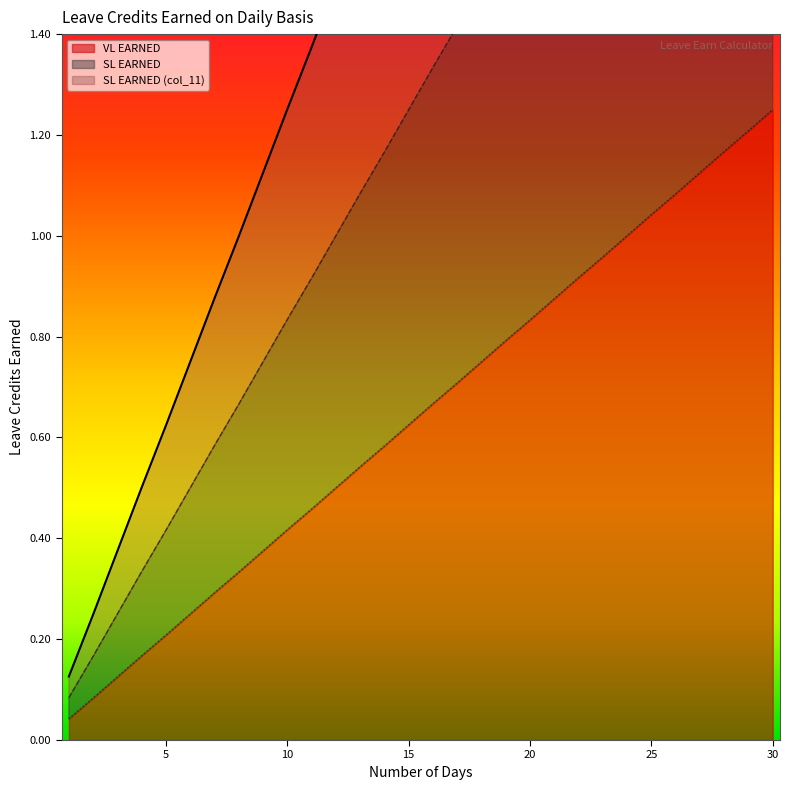

The value of VL EARNED at 28 is 3.5. True or false?

True